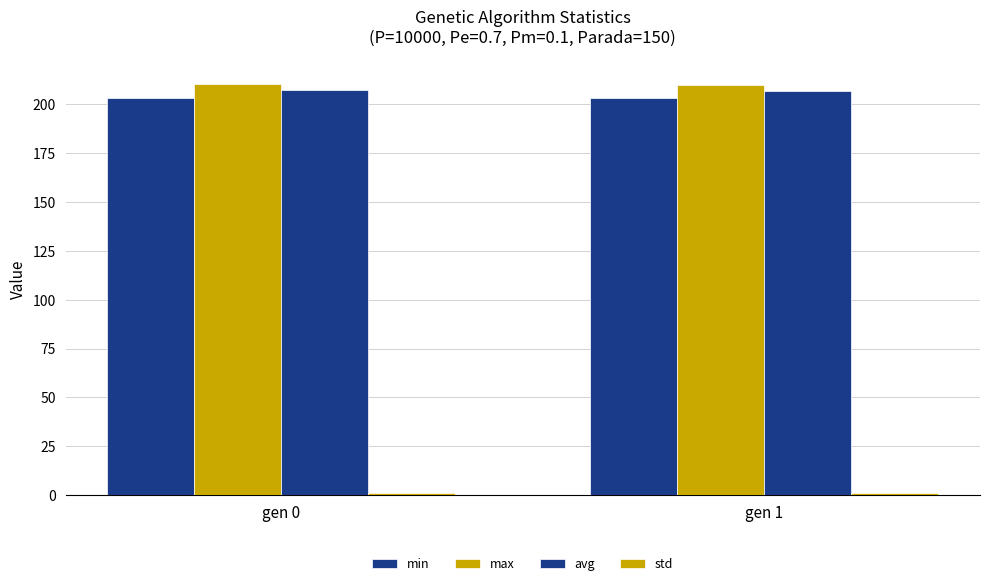

What is the value of the avg bar at the 1st from the left?

207.4